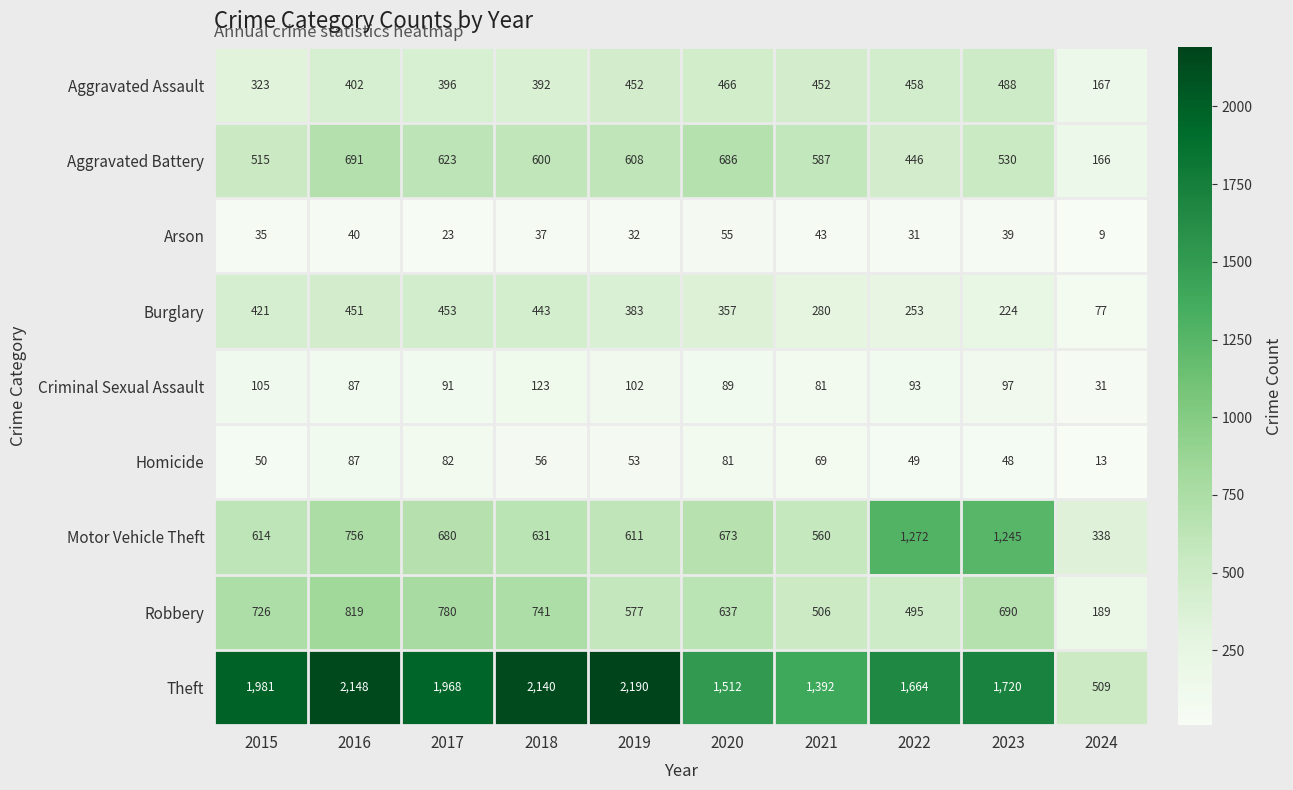

Which series changed the most between 2019 and 2021?

Theft